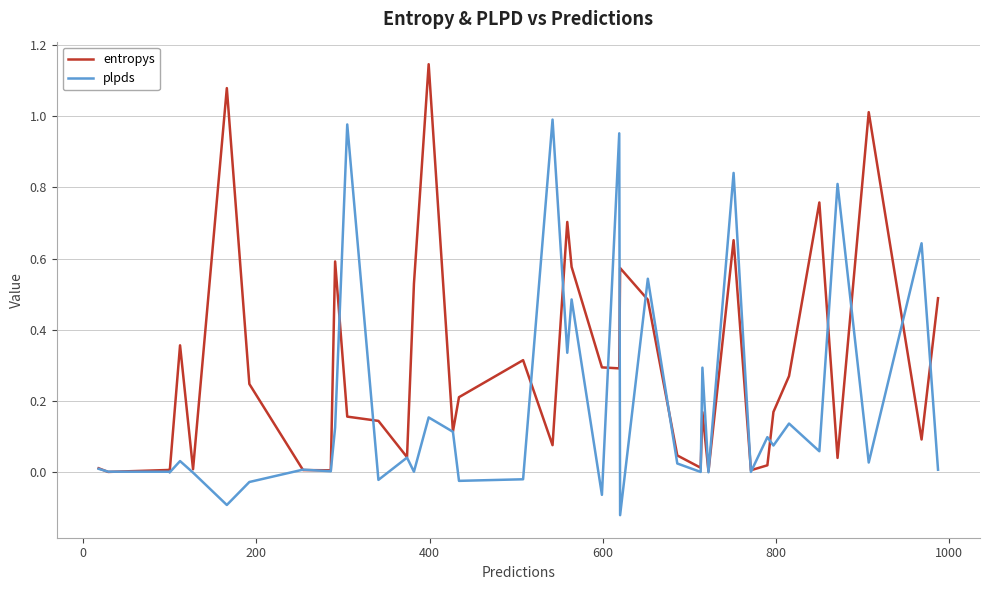

True or false: entropys has more than 2 interior local peaks.

True